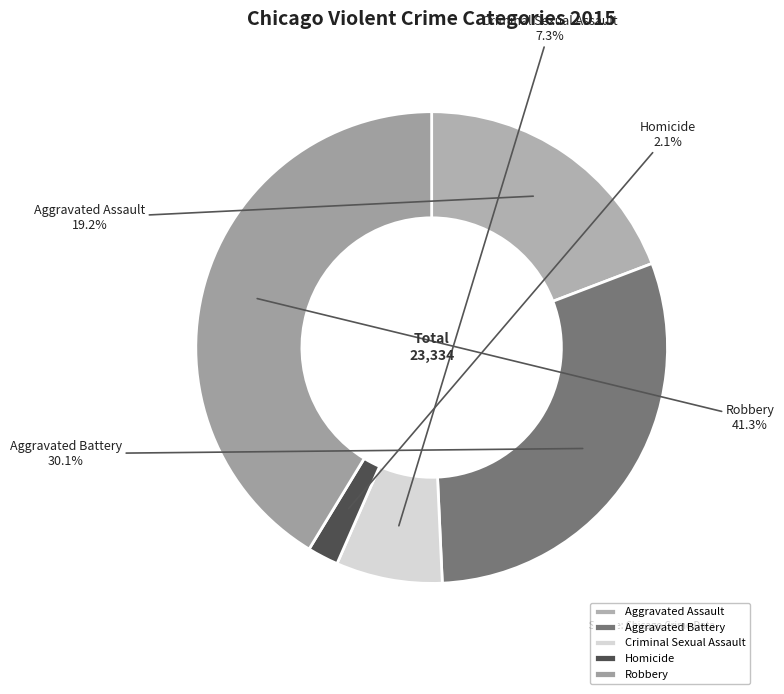

Between Homicide and Criminal Sexual Assault, which is larger?

Criminal Sexual Assault